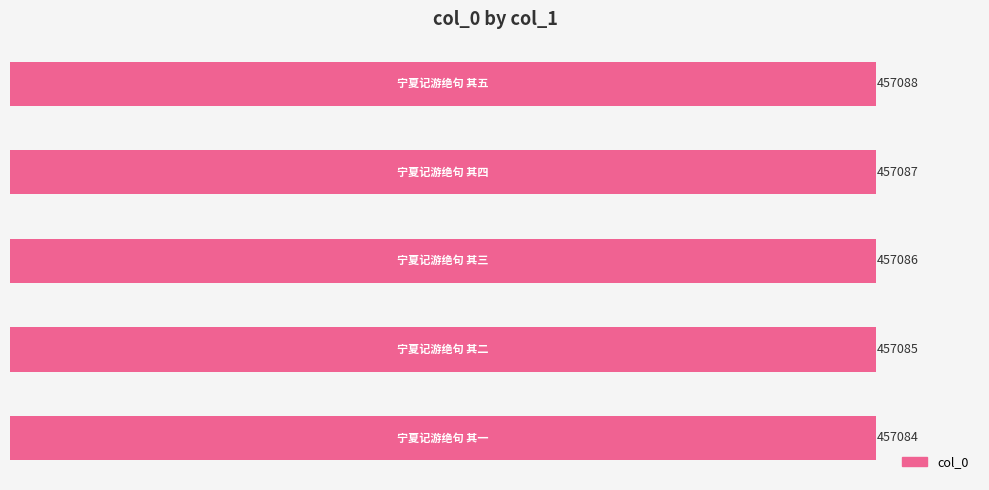

What is the average value?

457086